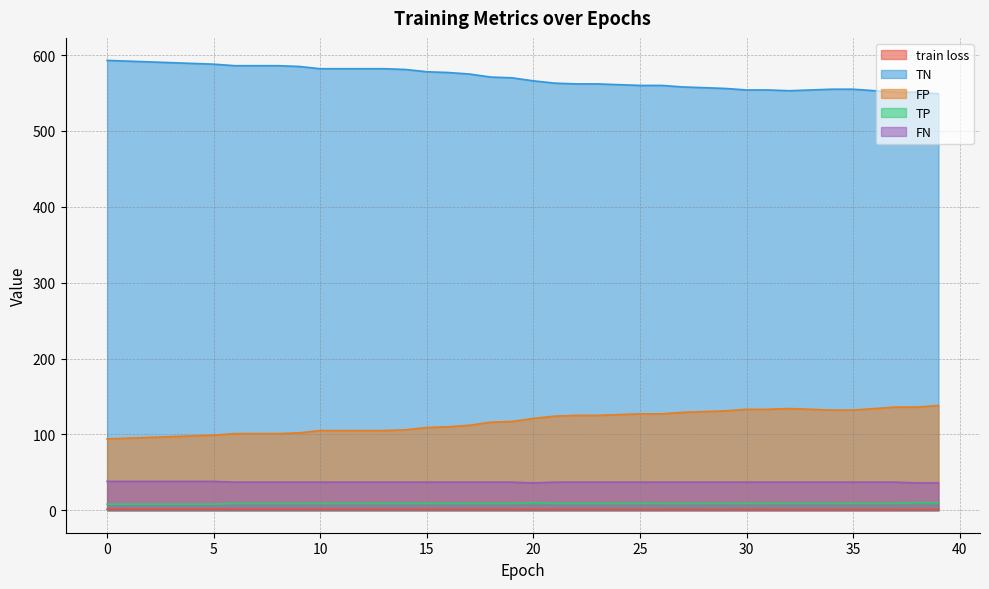

What value does the FP series have at 3?

97.0